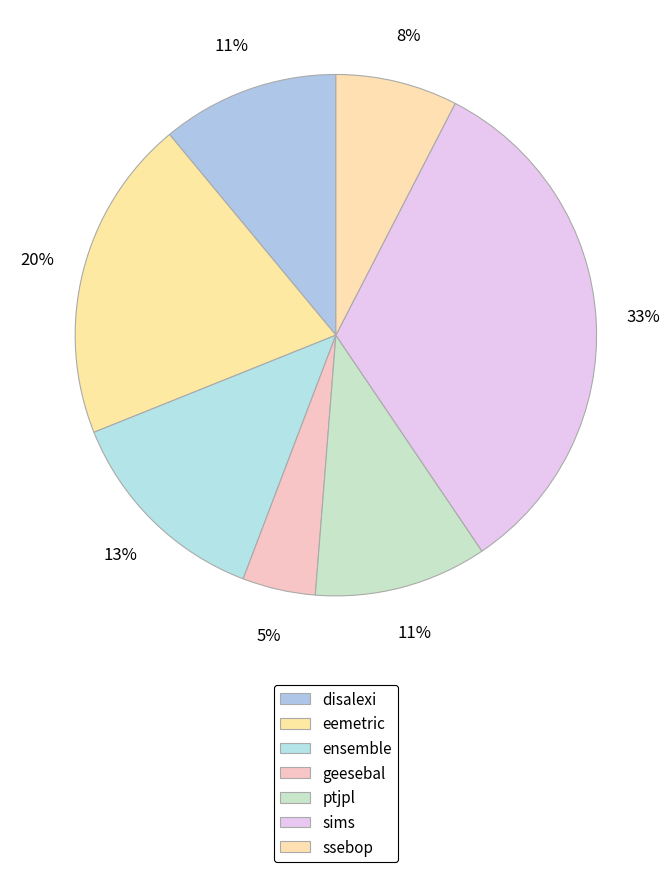

Rank the categories by value from lowest to highest.

geesebal, ssebop, ptjpl, disalexi, ensemble, eemetric, sims